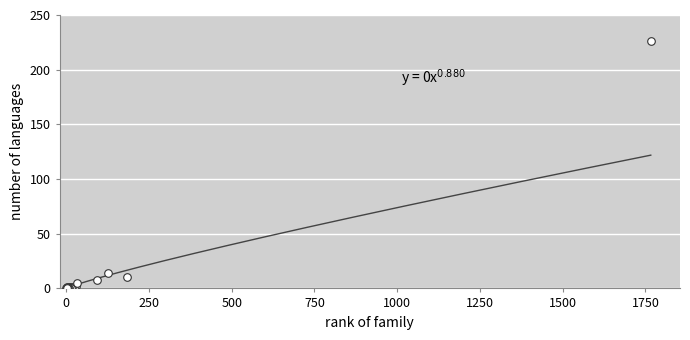

What Y value in the scatter plot is closest to 113?

14